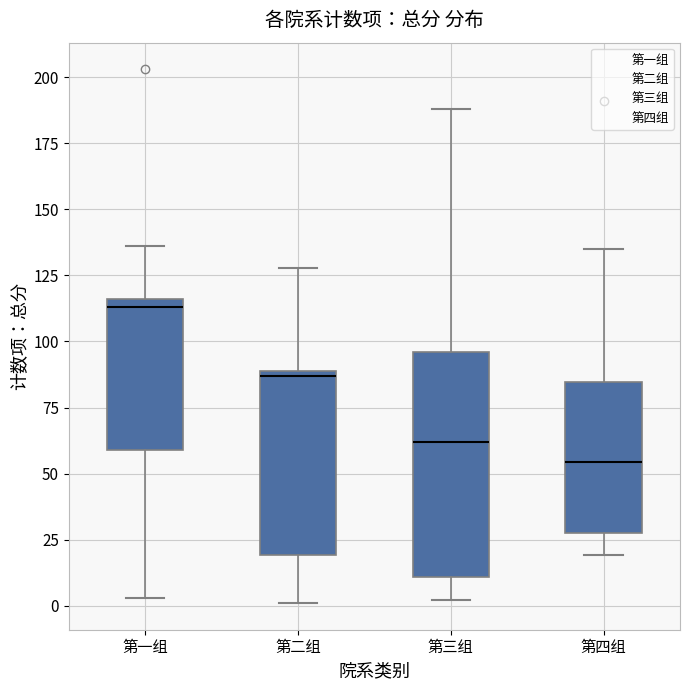

Reading left to right, read every box against the y-axis: the position of its median line, the range the box covers, and the ends of its whiskers. The values are not printed on the chart, so give them approximately, as read against the axis.

第一组: median 115 (just below the box's upper edge), box 60 to 115, whiskers 5 to 135
第二组: median 85, box 20 to 90, whiskers 0 to 130
第三组: median 60, box 10 to 95, whiskers 0 to 190
第四组: median 55, box 30 to 85, whiskers 20 to 135